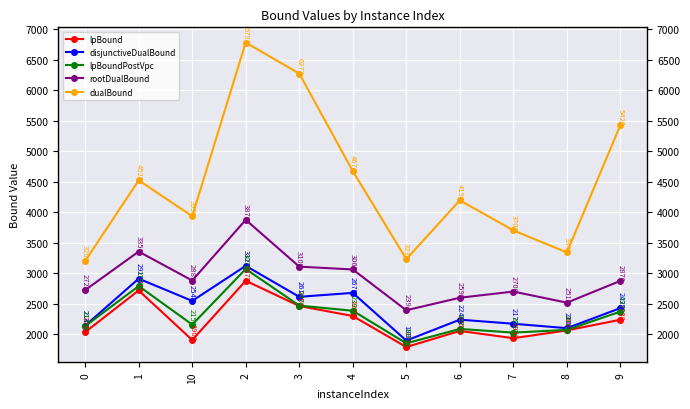

Is the value of dualBound at 3 greater than the value of disjunctiveDualBound at 3?

Yes